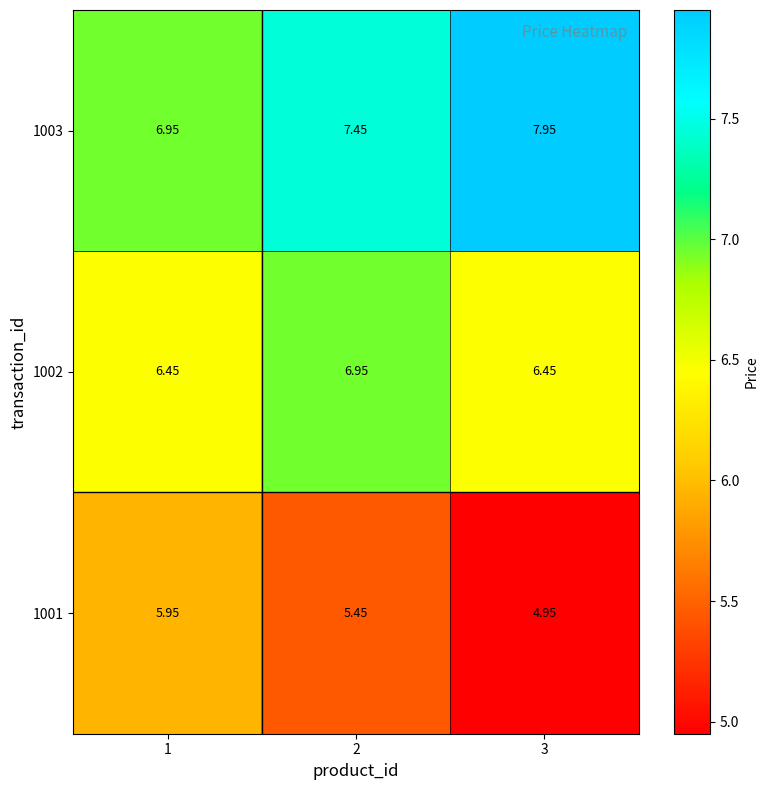

How many data points in 1001 are above 5?

2